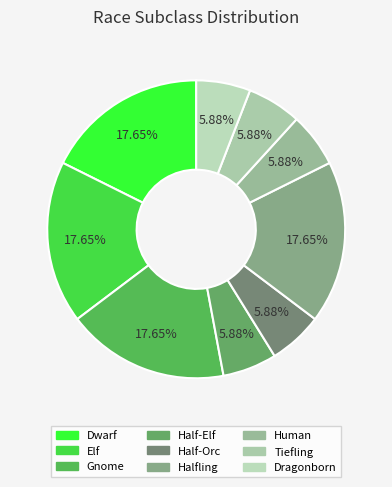

What percentage do Human and Dwarf together represent?

23.5%